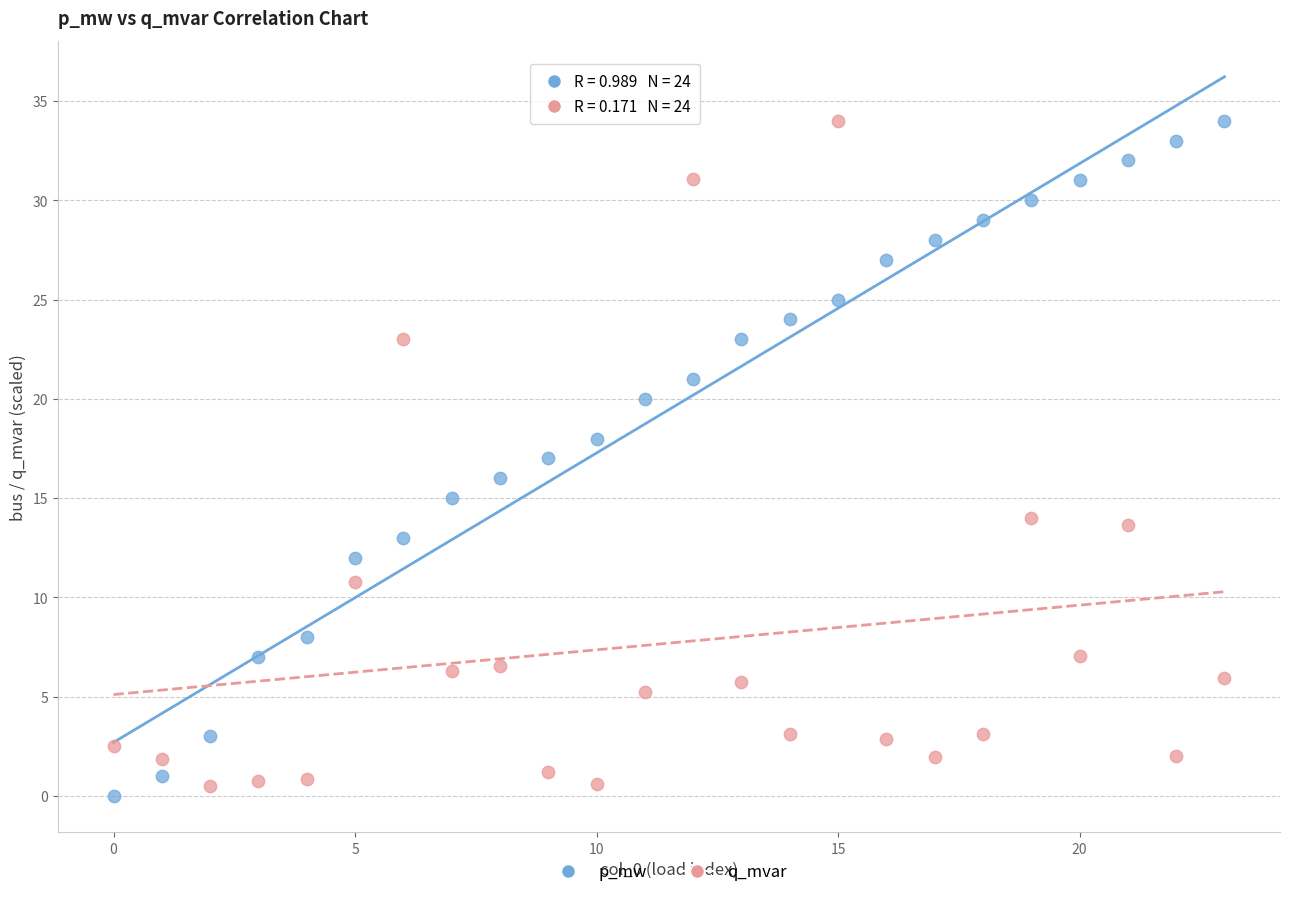

Across all data points, what is the range of Y values (max minus min)?

34.0